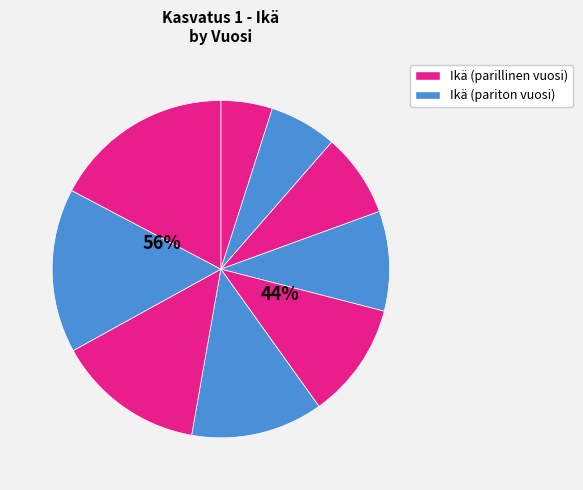

The 22 slice represents 8% of the pie. True or false?

True